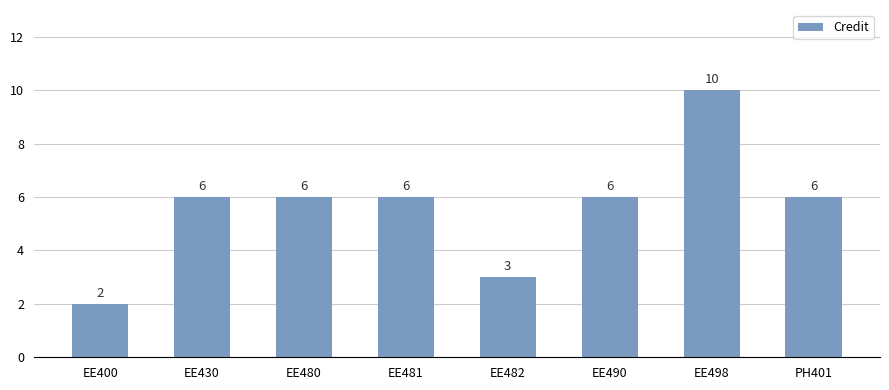

Reading left to right, what are all the values shown in this chart?

2	6	6	6	3	6	10	6